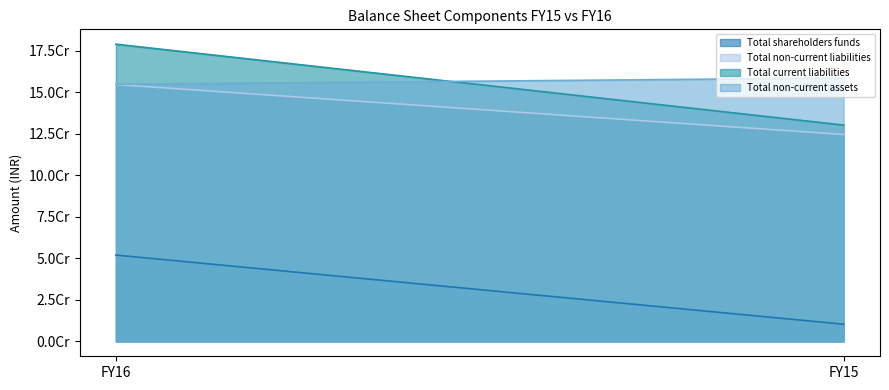

What is the smallest value displayed?

10359404